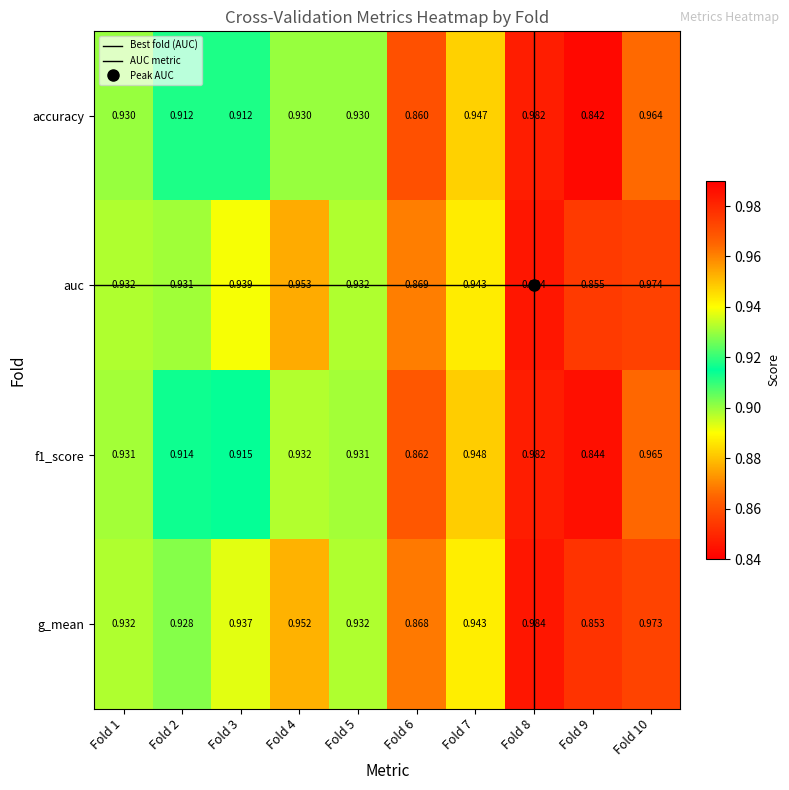

Where is accuracy nearest to the value 0?

Fold 9